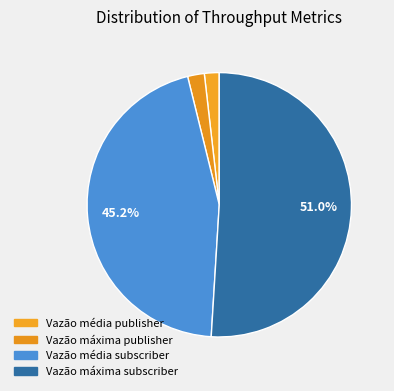

Count the number of slices in the pie.

4